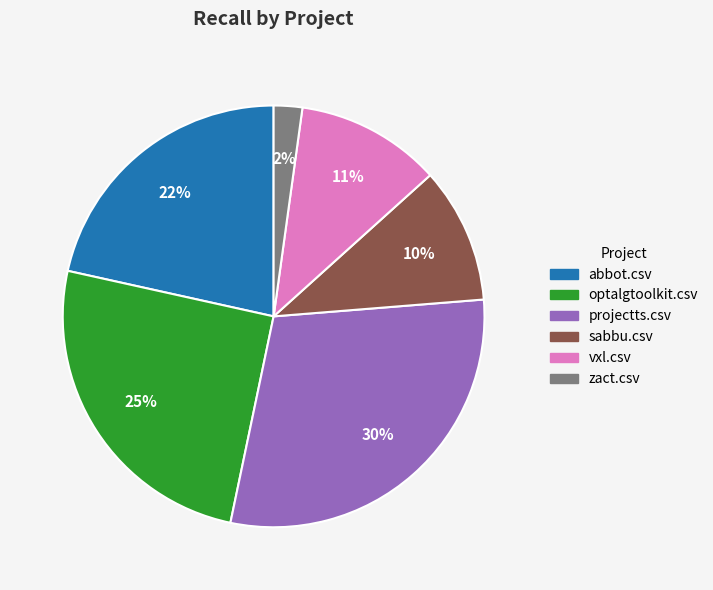

How many slices are in this pie chart?

6